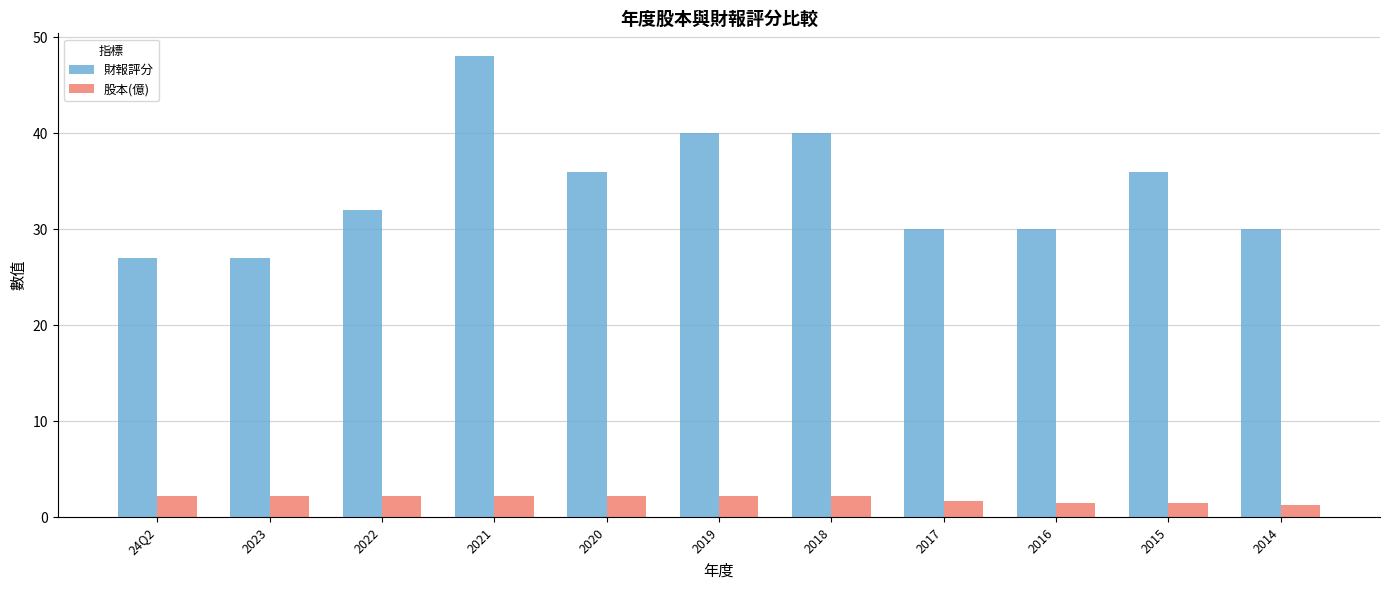

Does the chart contain stacked bars?

No